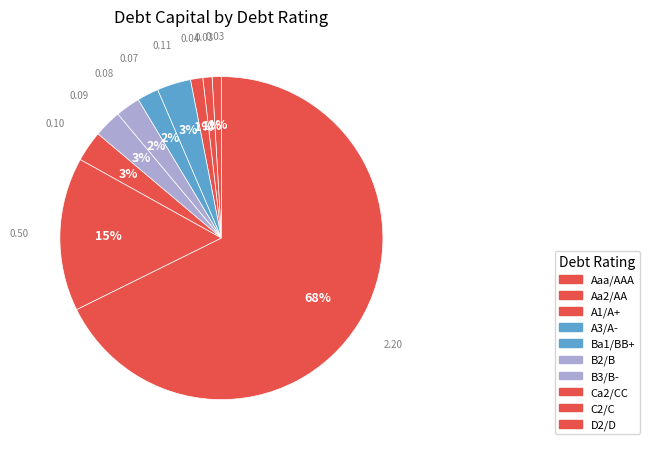

How many slices are in this pie chart?

10